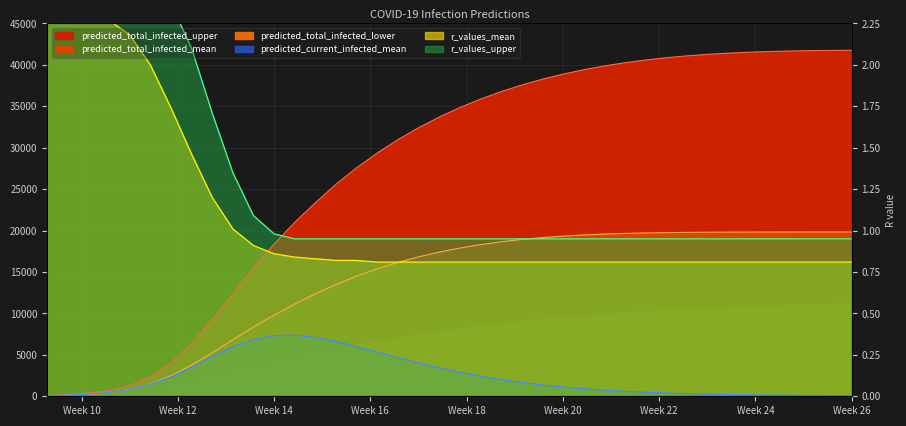

What is the difference between the maximum and minimum values in the predicted_total_infected_mean series?

19792.0